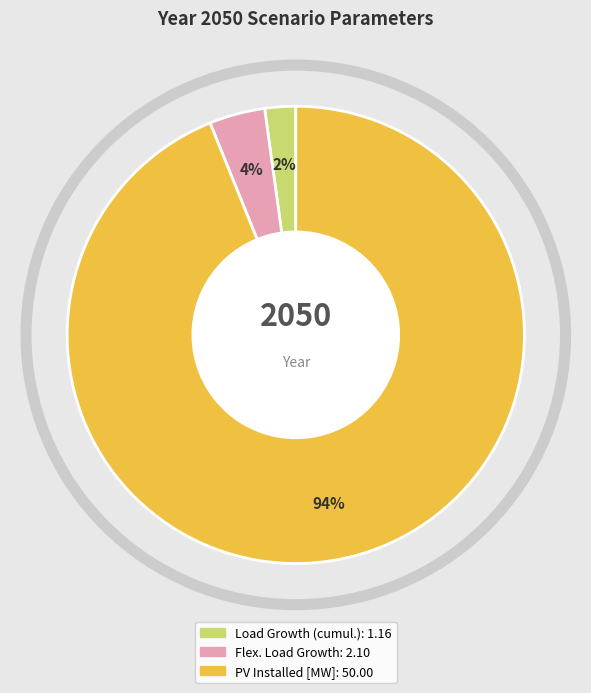

Does any single category account for the majority?

Yes